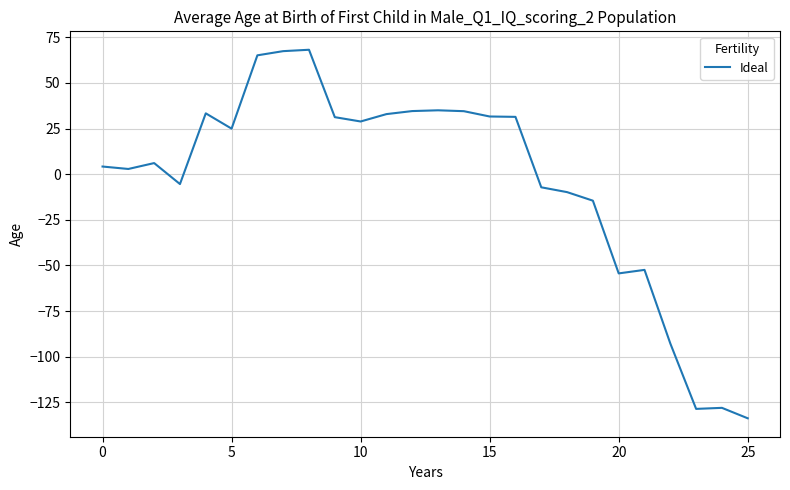

What is the difference between the maximum and minimum values?

201.8